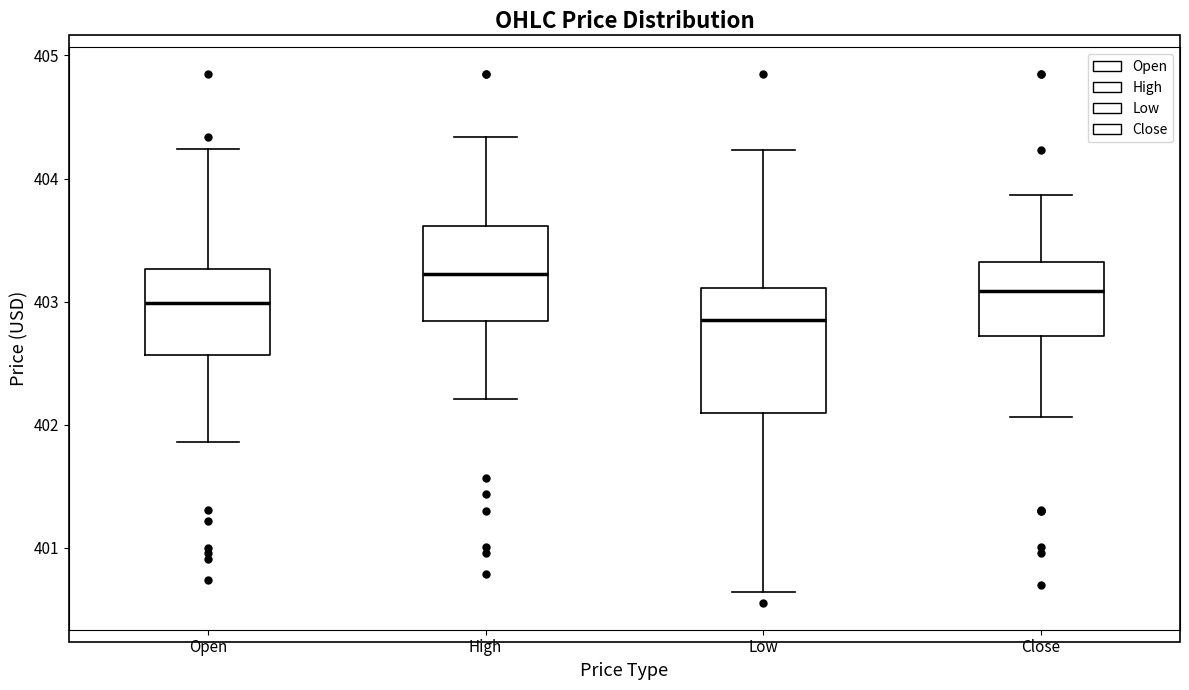

Where is the upper edge of the box for Low on the y-axis? The values are not printed on the chart, so give them approximately, as read against the axis.

403.1